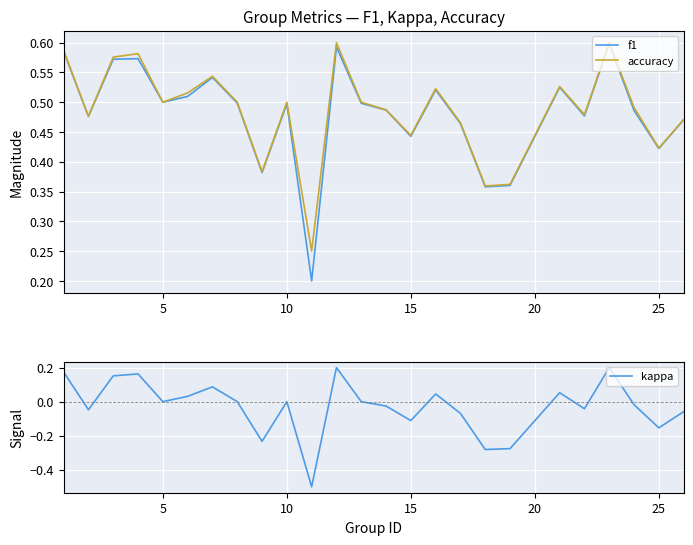

What is the minimum value for kappa?

-0.5